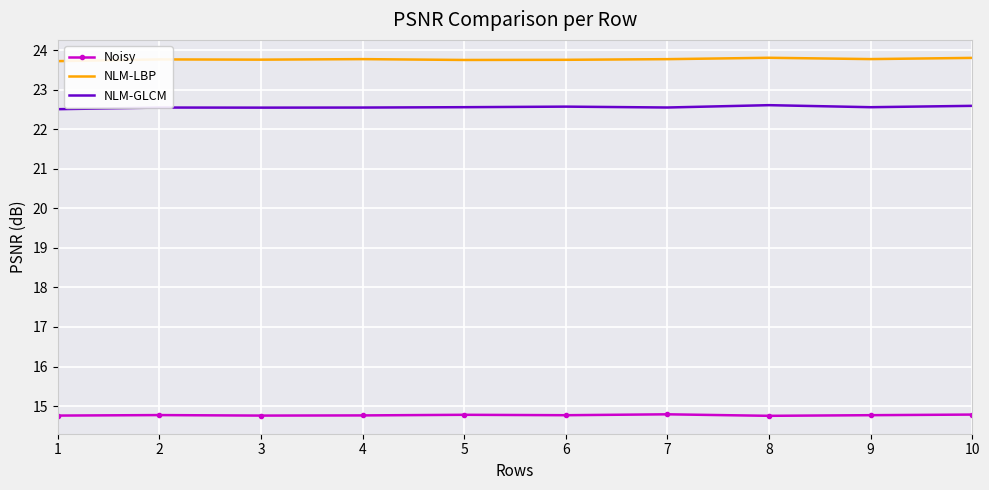

What is the total value across all series at 8?

61.2